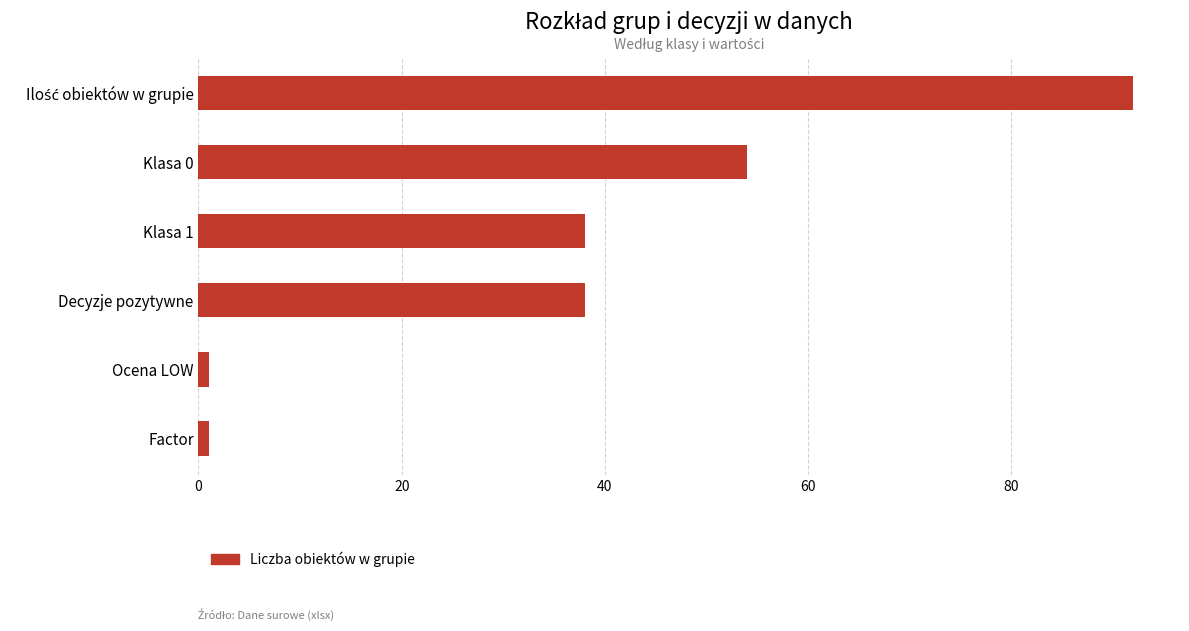

Count the number of data series in this chart.

1